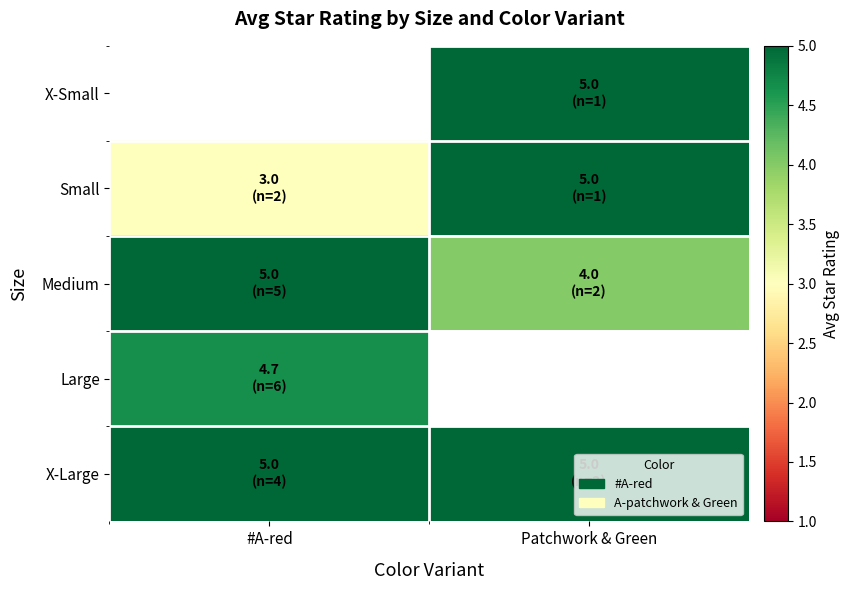

How many categories are shown in the chart?

2